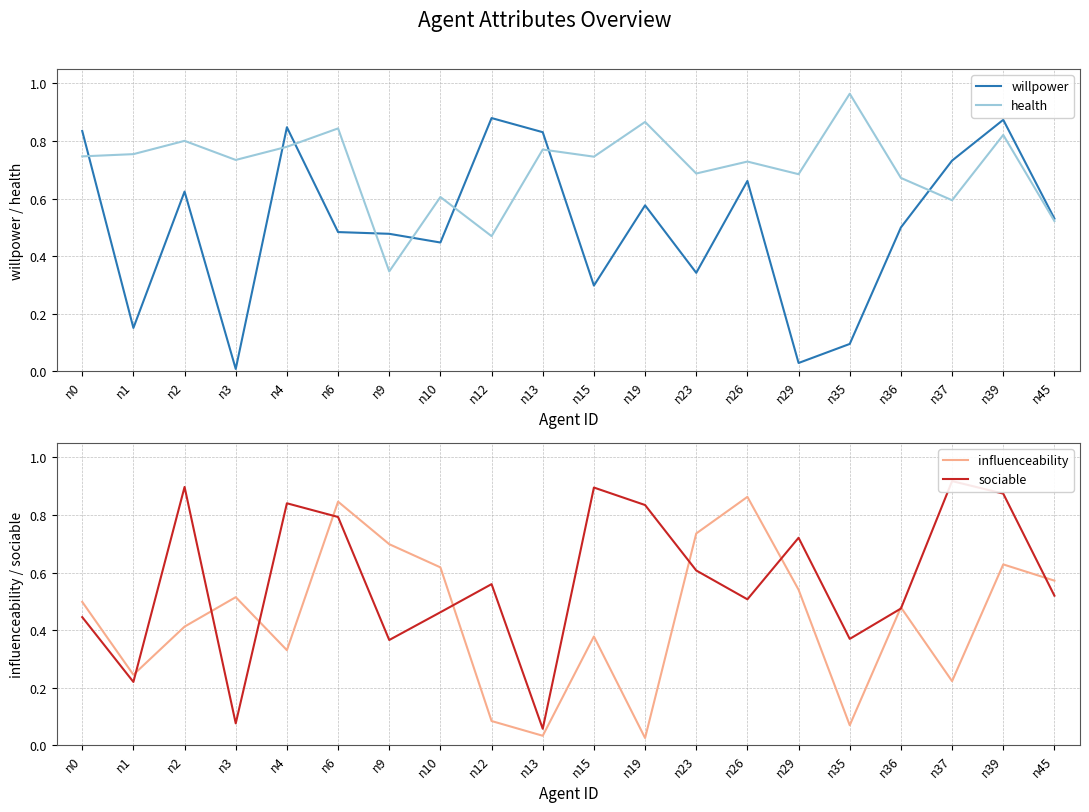

What is the spread (max minus min) of values at n13?

0.8